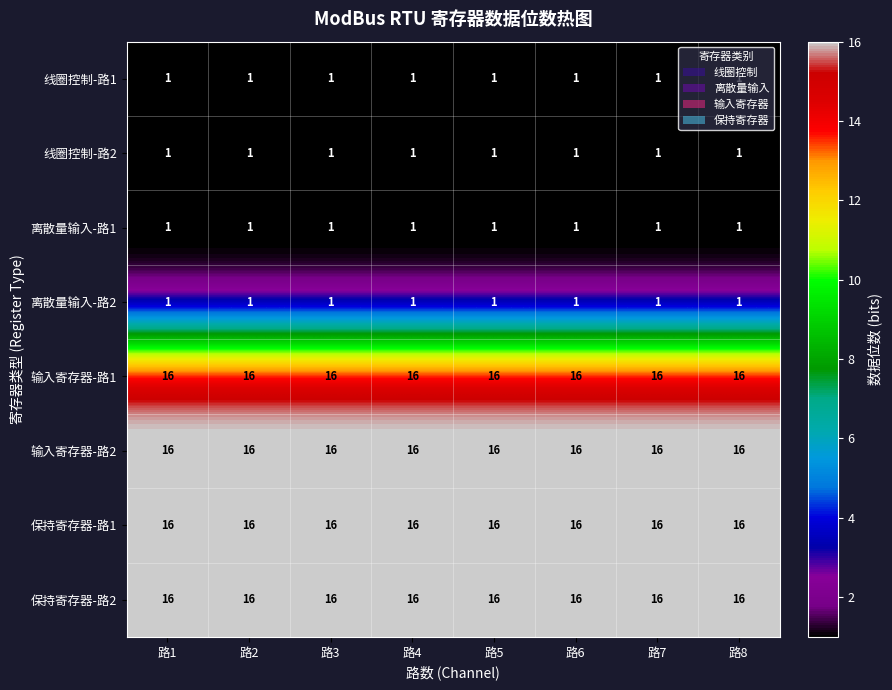

What is the highest value of the 输入寄存器-路2 series?

16